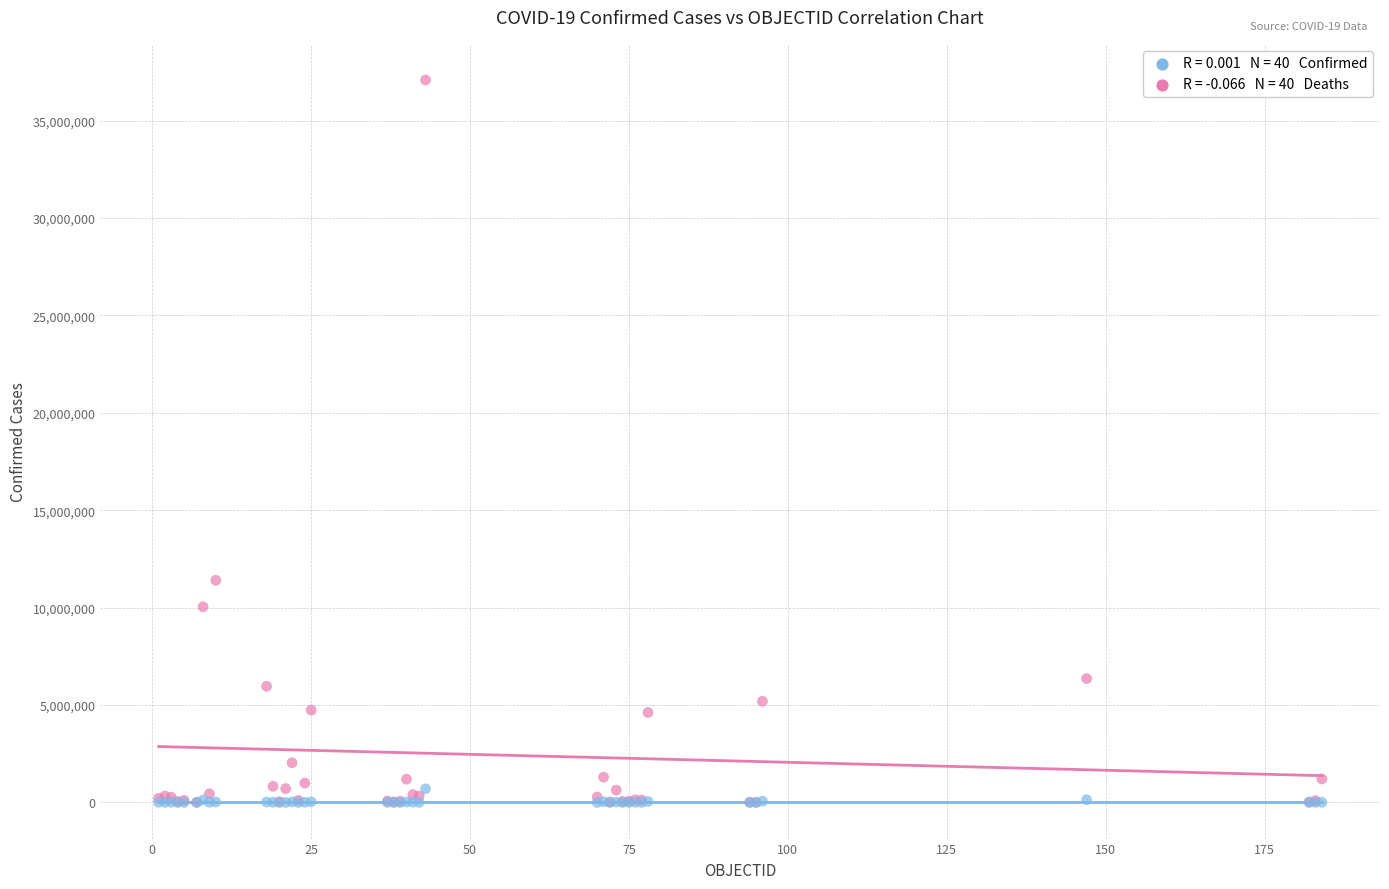

Across all series, what Y value is closest to 18542848?

11401996